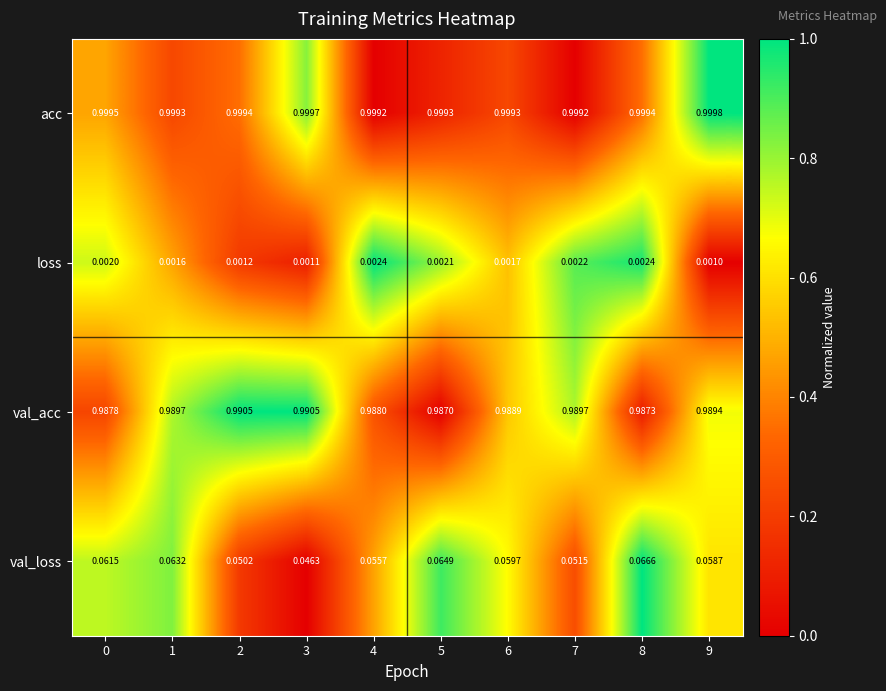

Which series has the largest total across all categories?

acc